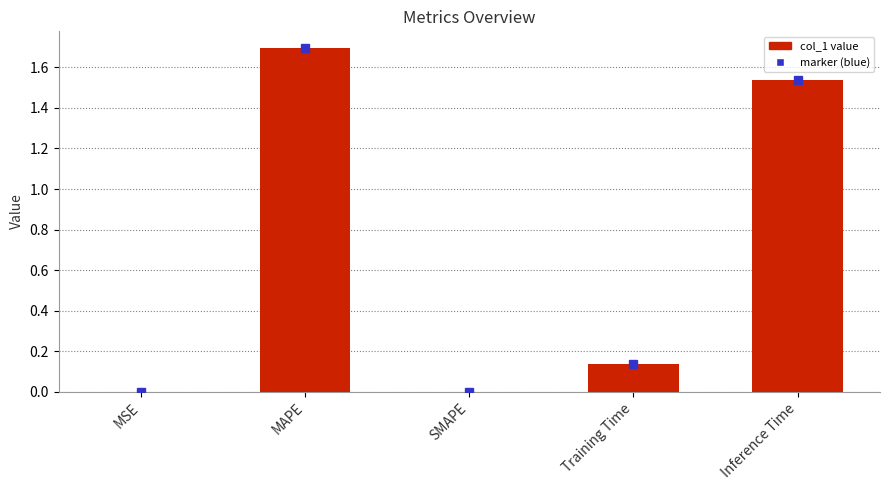

What is the sum of all values?

3.4